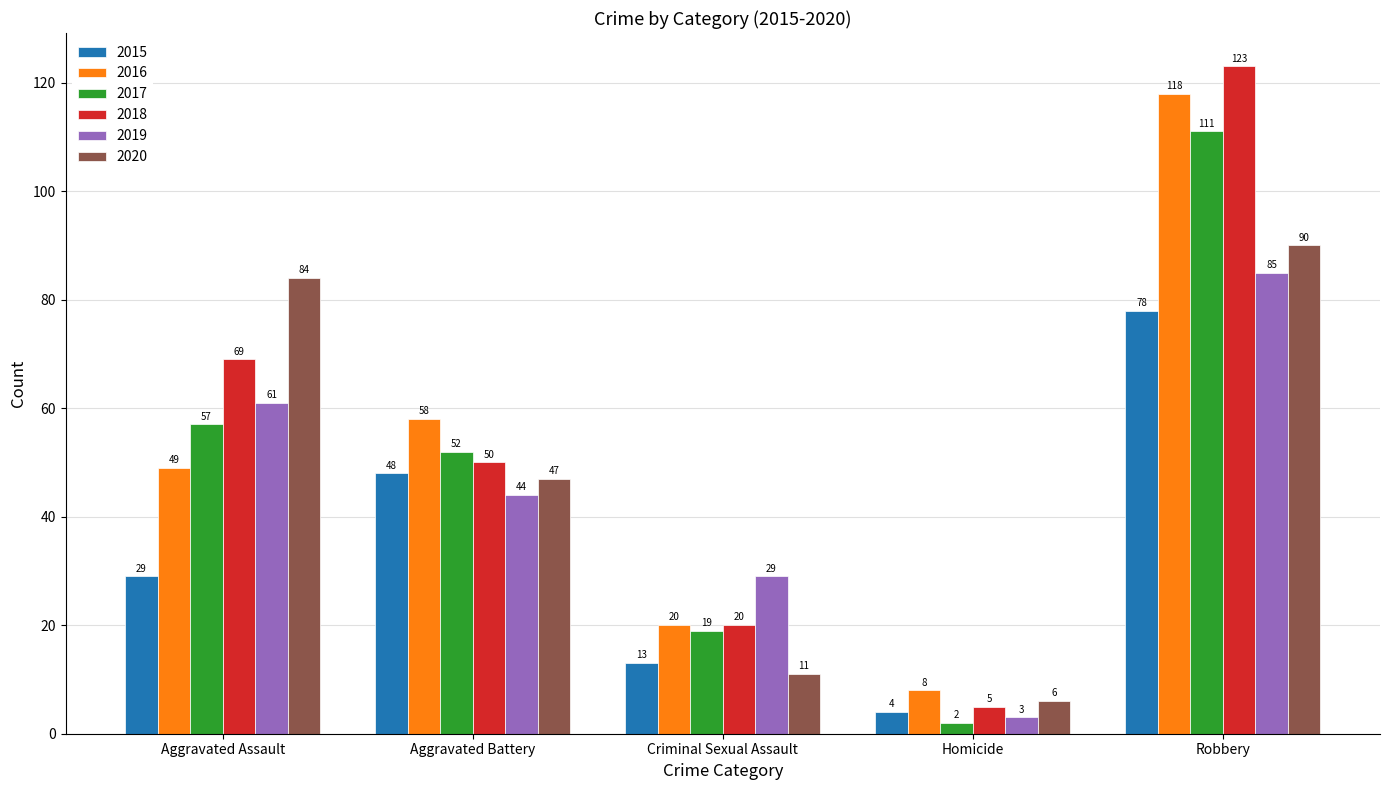

Reading left to right, extract all data points from this chart.

2015: Aggravated Assault=29	Aggravated Battery=48	Criminal Sexual Assault=13	Homicide=4	Robbery=78
2016: Aggravated Assault=49	Aggravated Battery=58	Criminal Sexual Assault=20	Homicide=8	Robbery=118
2017: Aggravated Assault=57	Aggravated Battery=52	Criminal Sexual Assault=19	Homicide=2	Robbery=111
2018: Aggravated Assault=69	Aggravated Battery=50	Criminal Sexual Assault=20	Homicide=5	Robbery=123
2019: Aggravated Assault=61	Aggravated Battery=44	Criminal Sexual Assault=29	Homicide=3	Robbery=85
2020: Aggravated Assault=84	Aggravated Battery=47	Criminal Sexual Assault=11	Homicide=6	Robbery=90